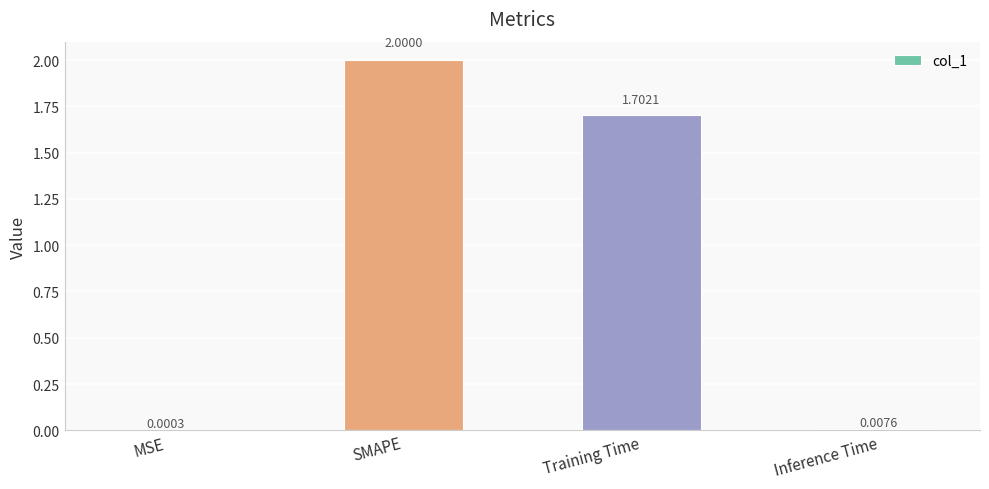

Does the chart contain stacked bars?

No